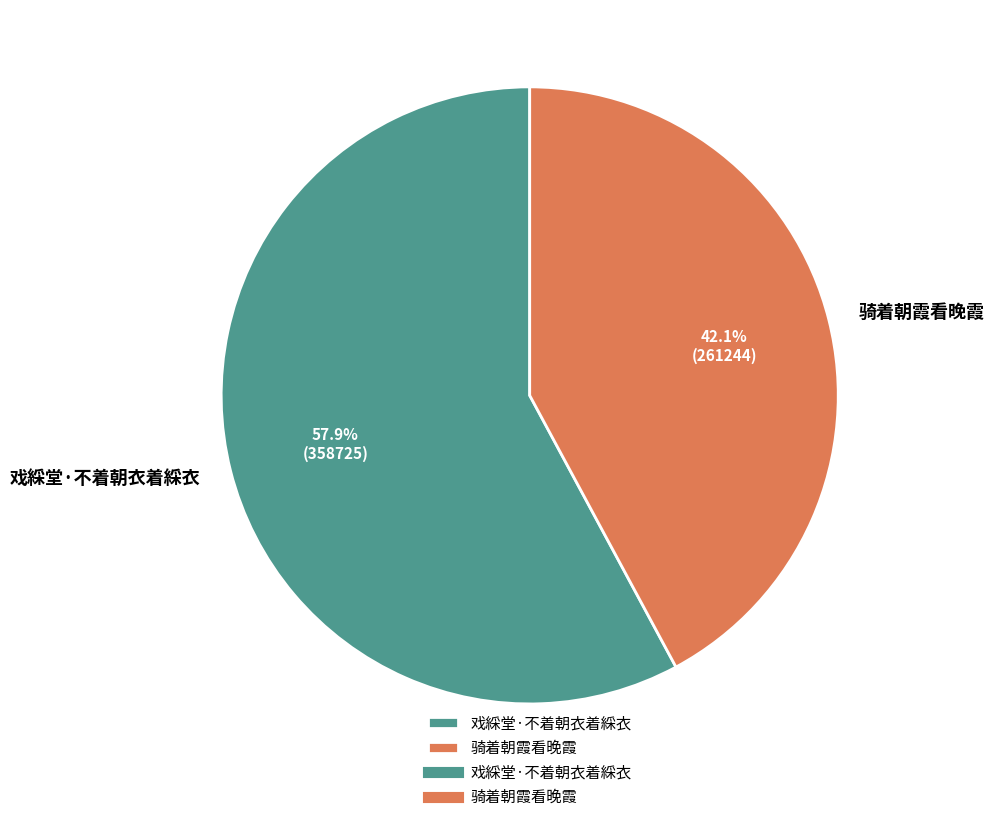

Which has a higher value, 戏綵堂·不着朝衣着綵衣 or 骑着朝霞看晚霞?

戏綵堂·不着朝衣着綵衣